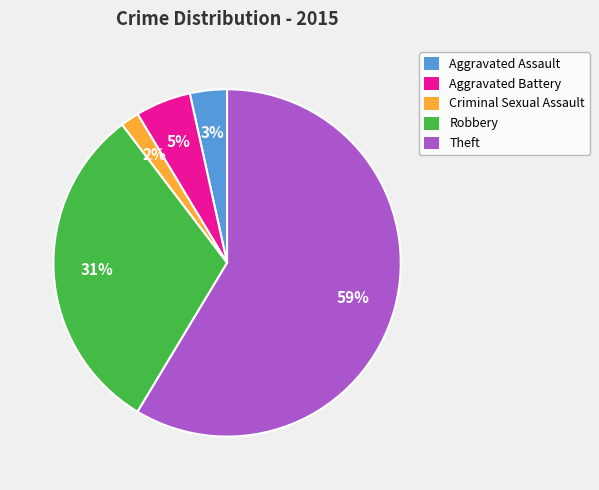

What is the smallest slice in the pie chart?

Criminal Sexual Assault